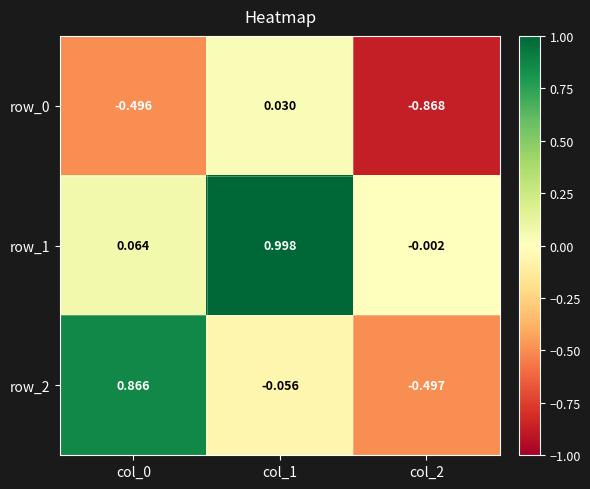

Is the value of row_2 at col_1 greater than the value of row_0 at col_2?

Yes